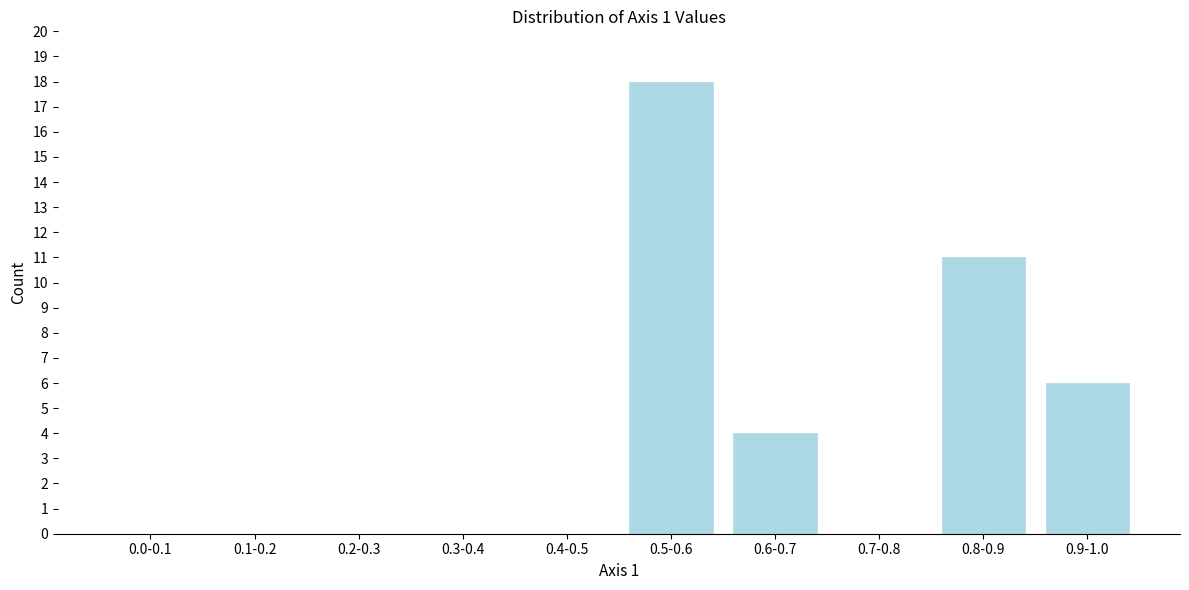

Reading right to left, list all the values displayed in this chart.

0.9-1.0=6	0.8-0.9=11	0.7-0.8=0	0.6-0.7=4	0.5-0.6=18	0.4-0.5=0	0.3-0.4=0	0.2-0.3=0	0.1-0.2=0	0.0-0.1=0